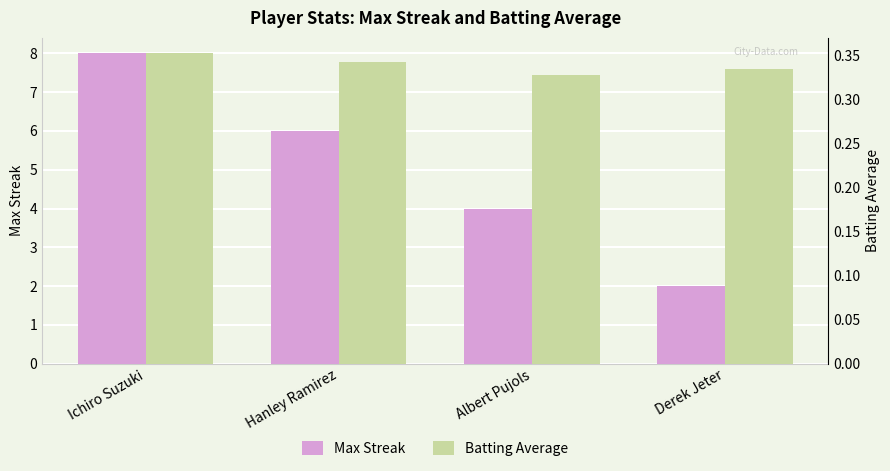

Which has a higher value, Hanley Ramirez or Derek Jeter?

Hanley Ramirez